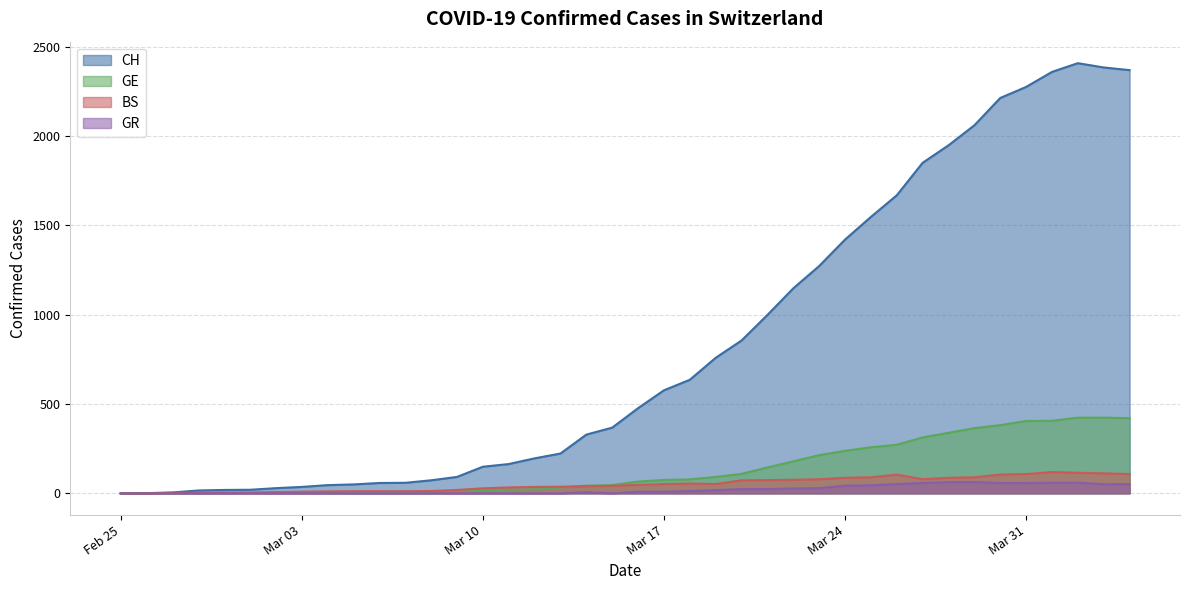

What position from the left is 2020-03-21?

26